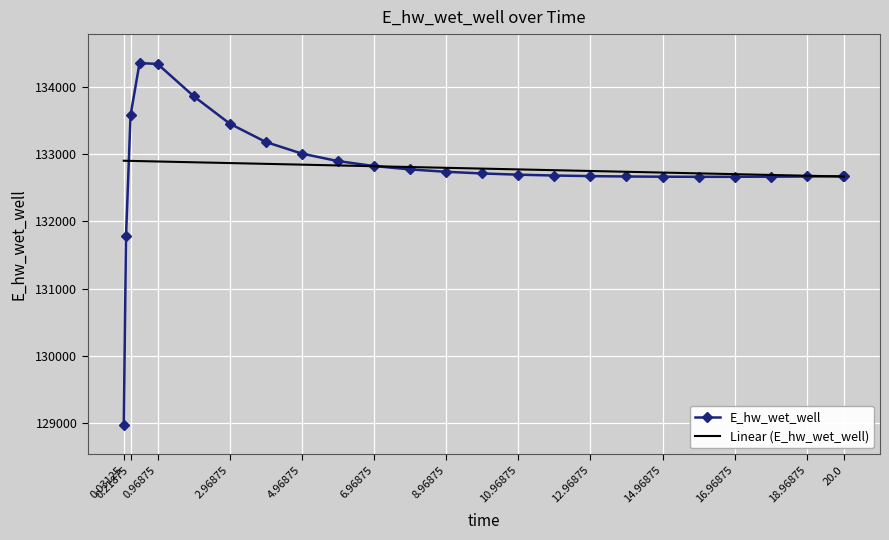

How many data points in E_hw_wet_well are above 132692?

13